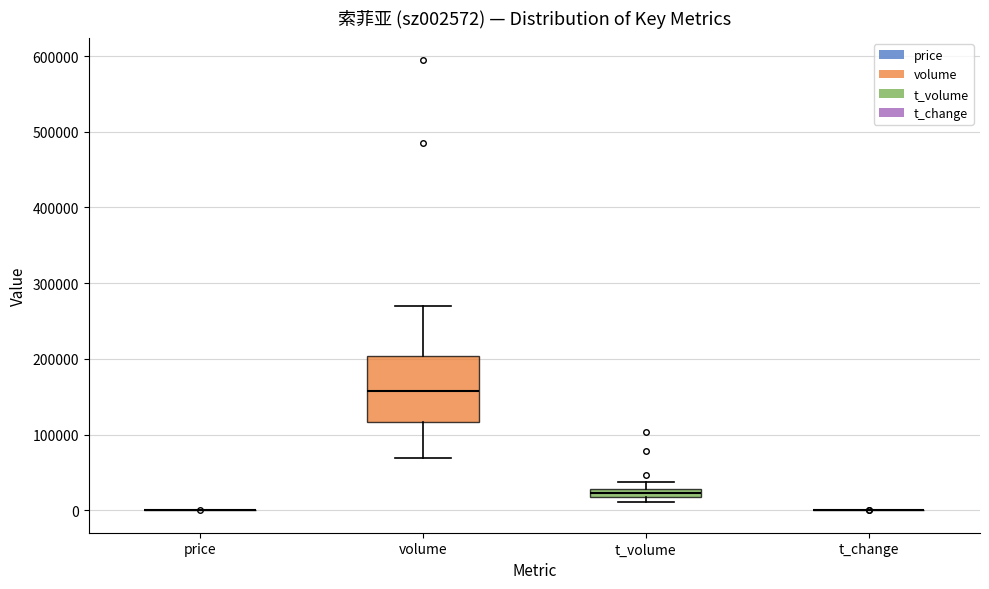

Which box is the tallest, from its lower edge to its upper edge?

volume